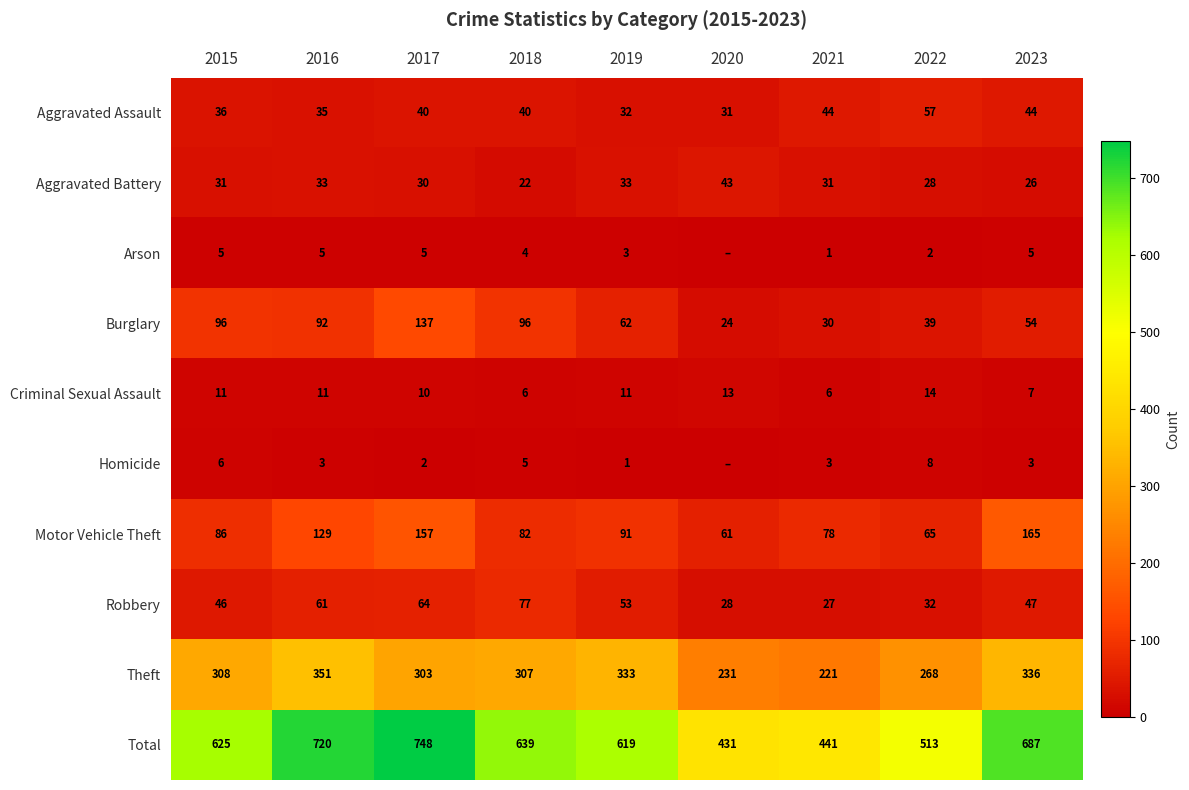

What is the spread (max minus min) of values at 2017?

746